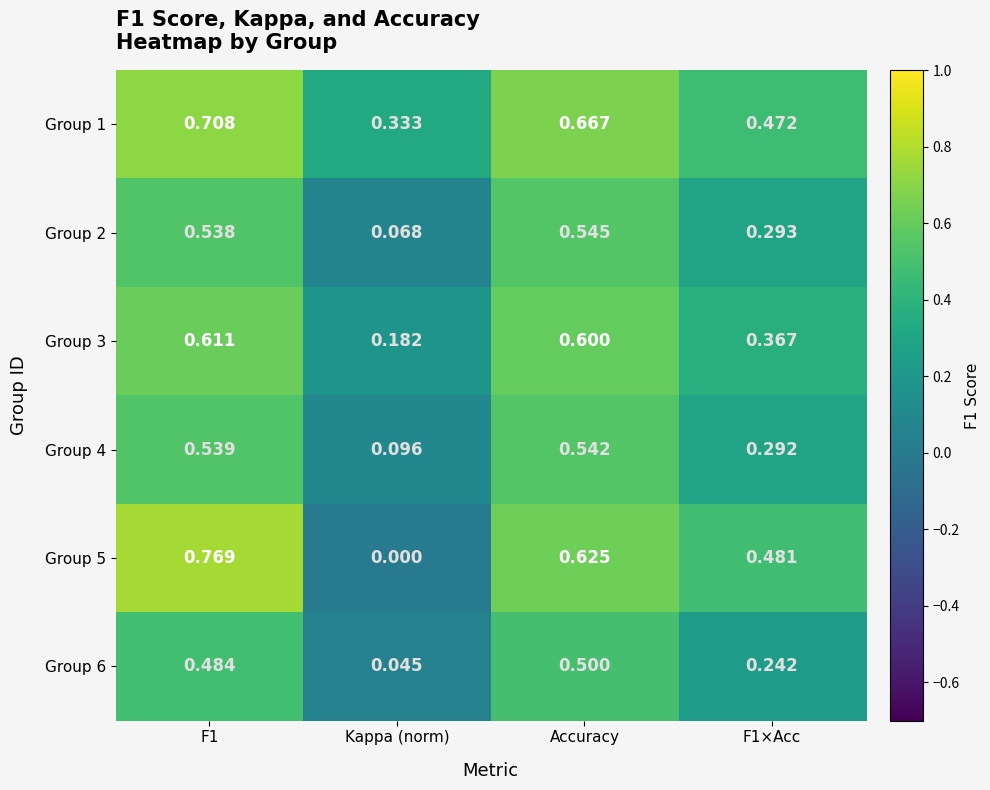

Is the value of Group 2 at F1 greater than the value of Group 4 at Kappa (norm)?

Yes